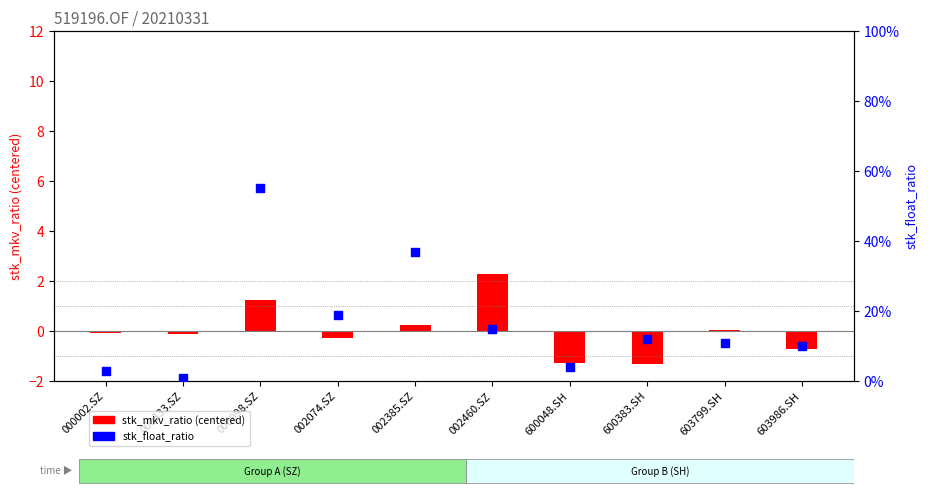

Which series has the largest Y range (max minus min)?

stk_mkv_ratio (centered)